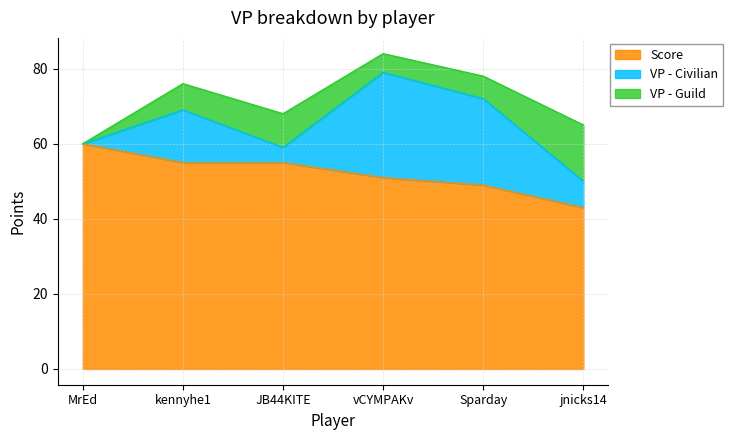

The Score series shows 51 at vCYMPAKv. True or false?

True